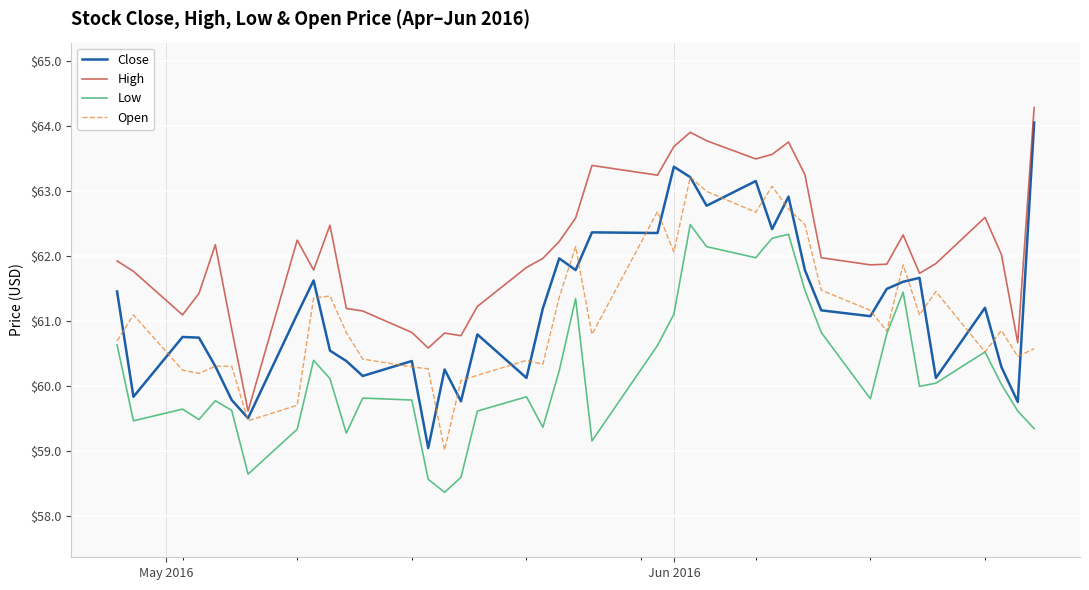

Which series has the largest range (max minus min)?

Close